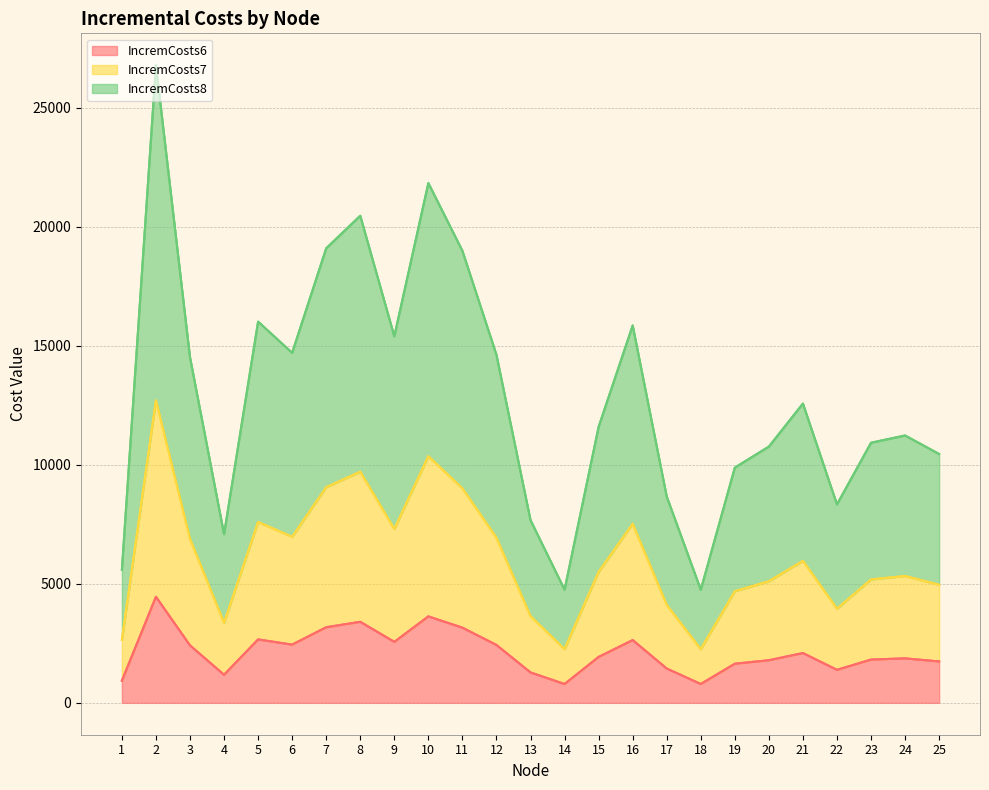

Which has a higher value, 25 or 14?

25